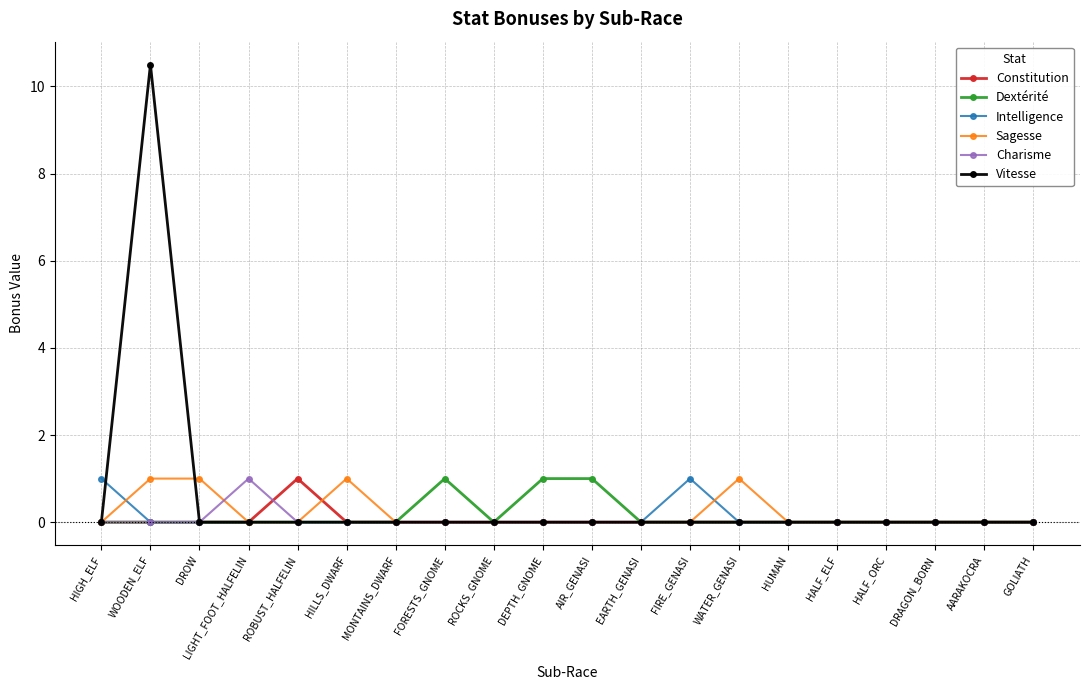

At which category is the sum across all series the highest?

WOODEN_ELF